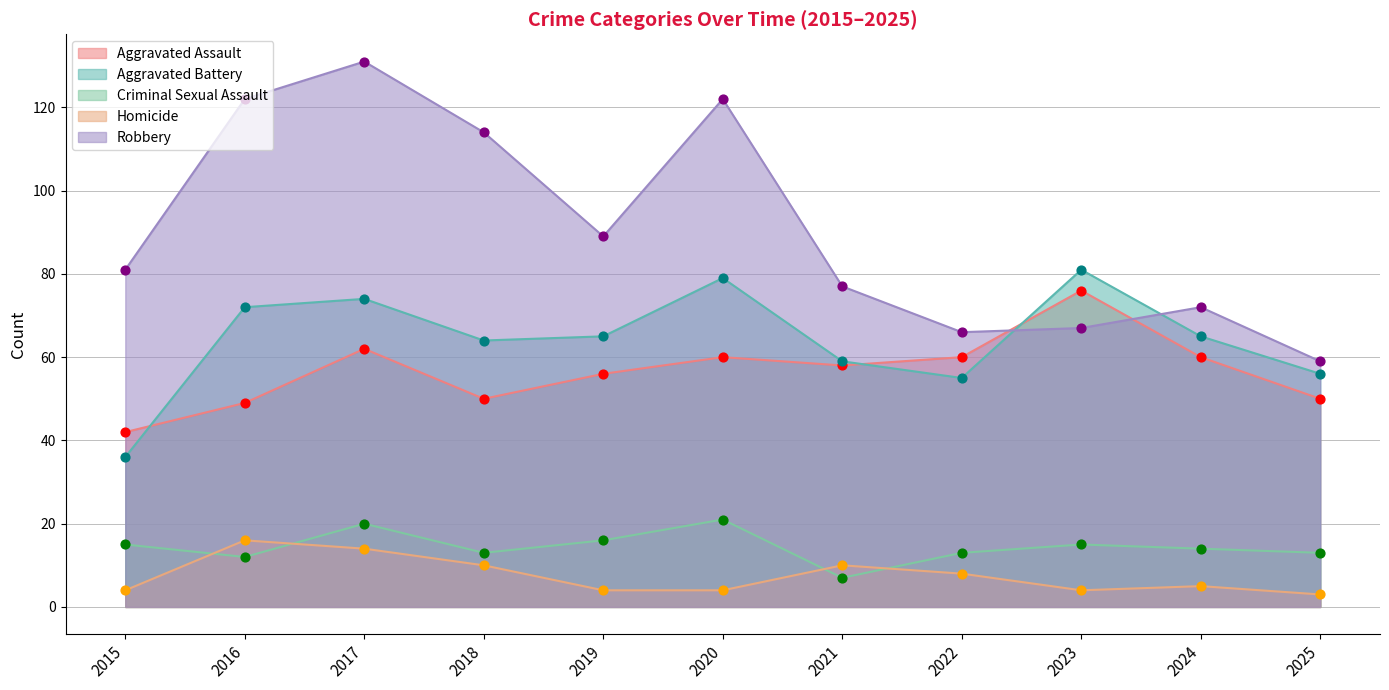

Which series reaches the maximum Y coordinate?

Robbery